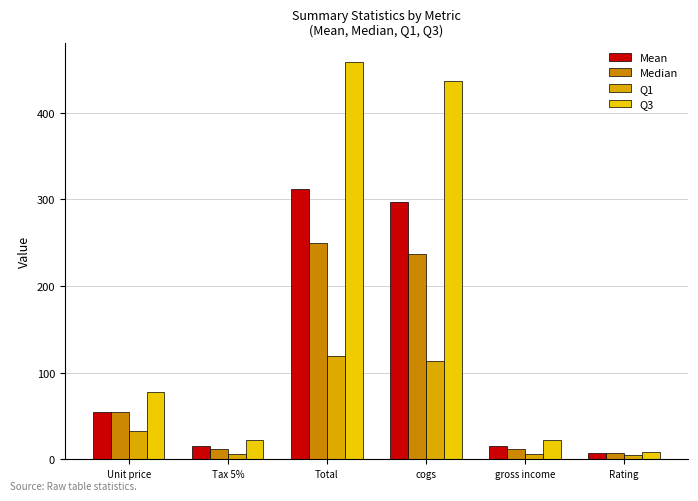

True or false: Median has a value of 96.0 at Unit price.

False